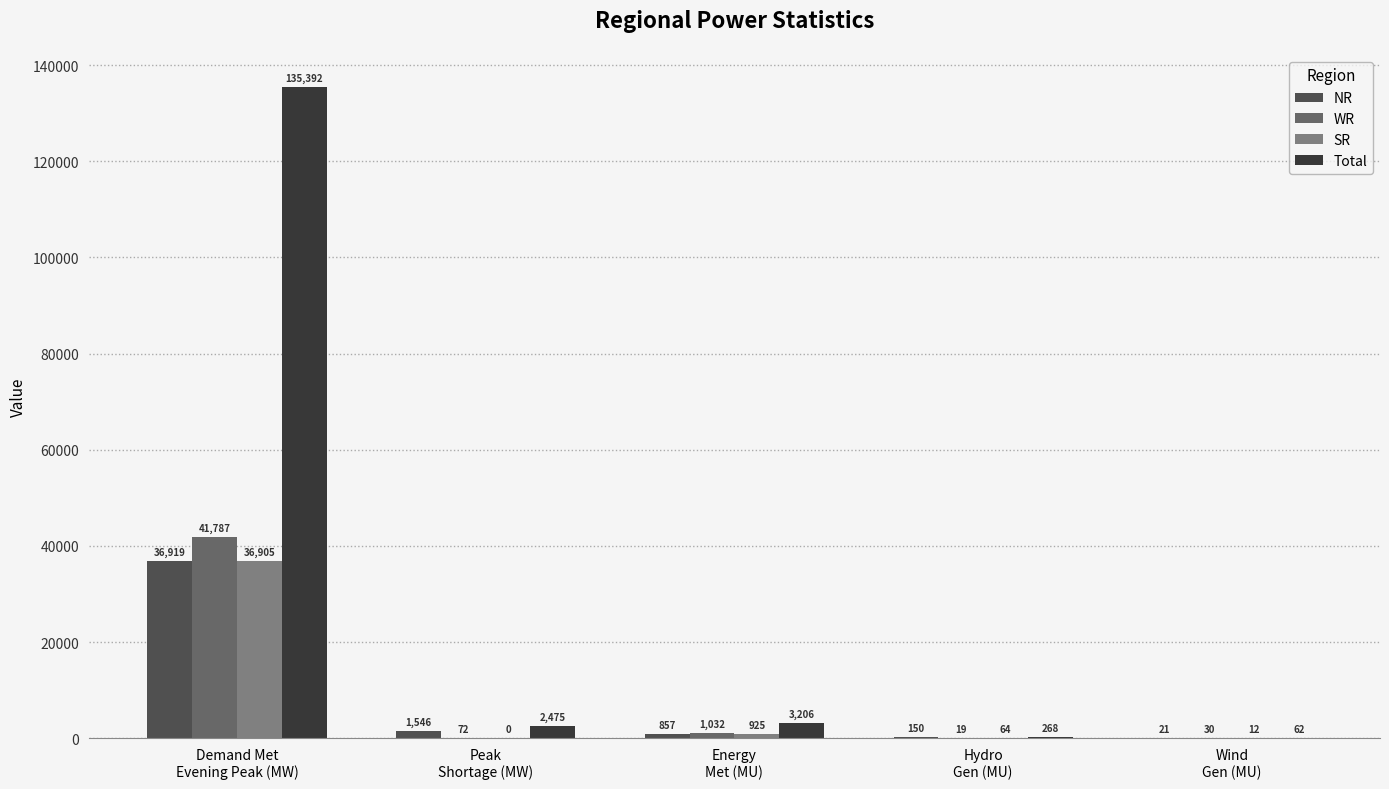

Reading left to right, what are all the values shown in this chart?

NR: 36919	1546	857	150	21
WR: 41787	72	1032	19	30
SR: 36905	0	925	64	12
Total: 135392	2475	3206	268	62